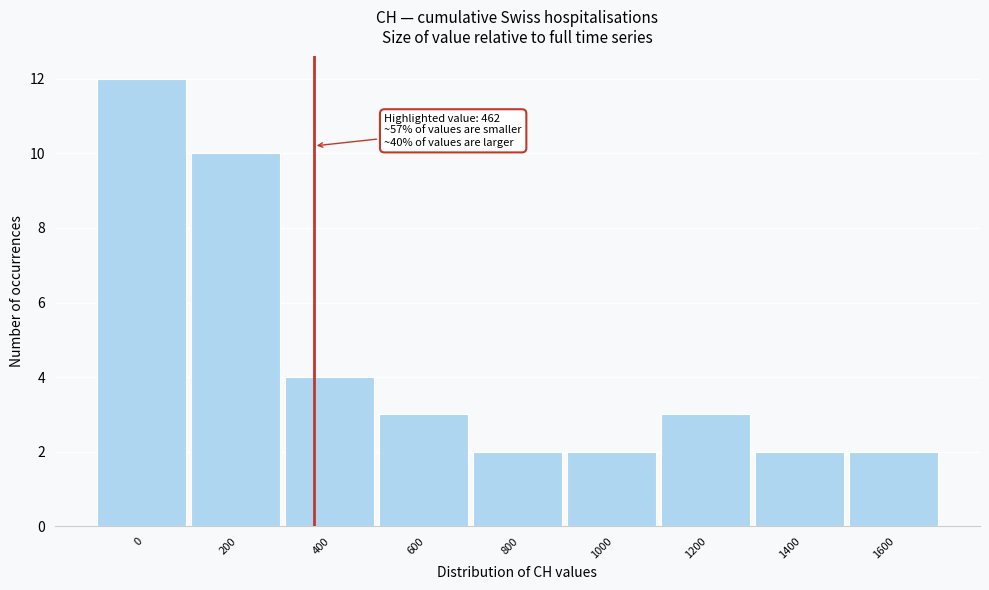

Reading left to right, what are all the values shown in this chart?

12	10	4	3	2	2	3	2	2